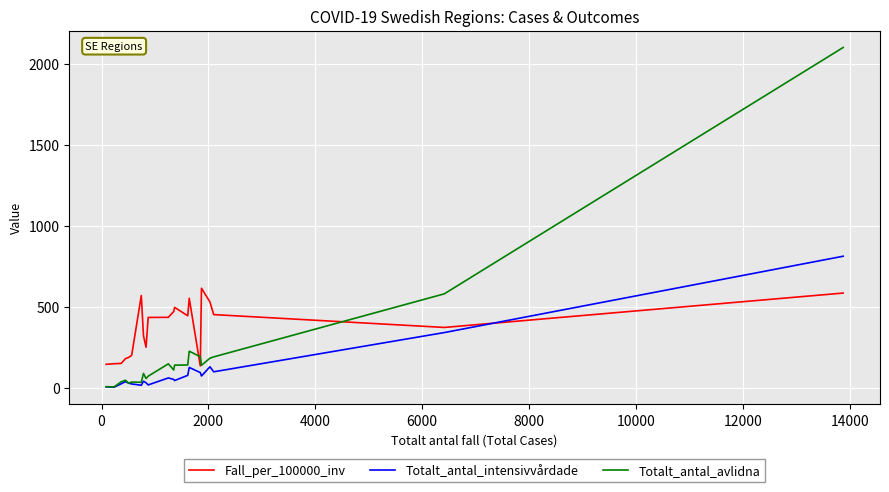

What is the greatest value displayed?

2099.0